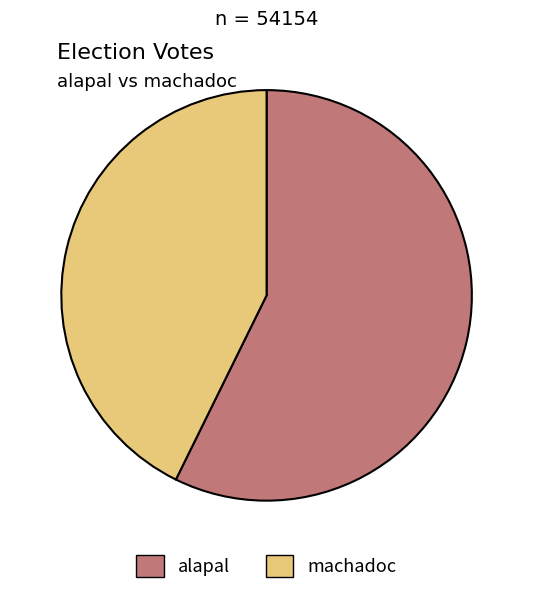

What is the ratio of the value at machadoc to the value at alapal?

0.7